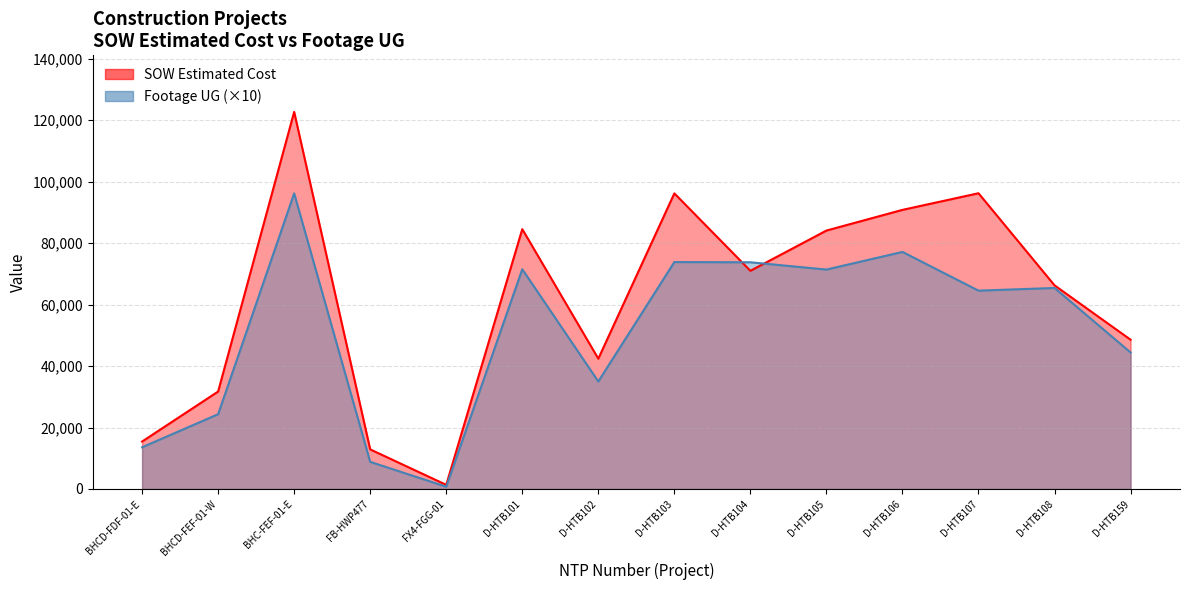

At which category does Footage UG reach its first local peak?

BHC-FEF-01-E